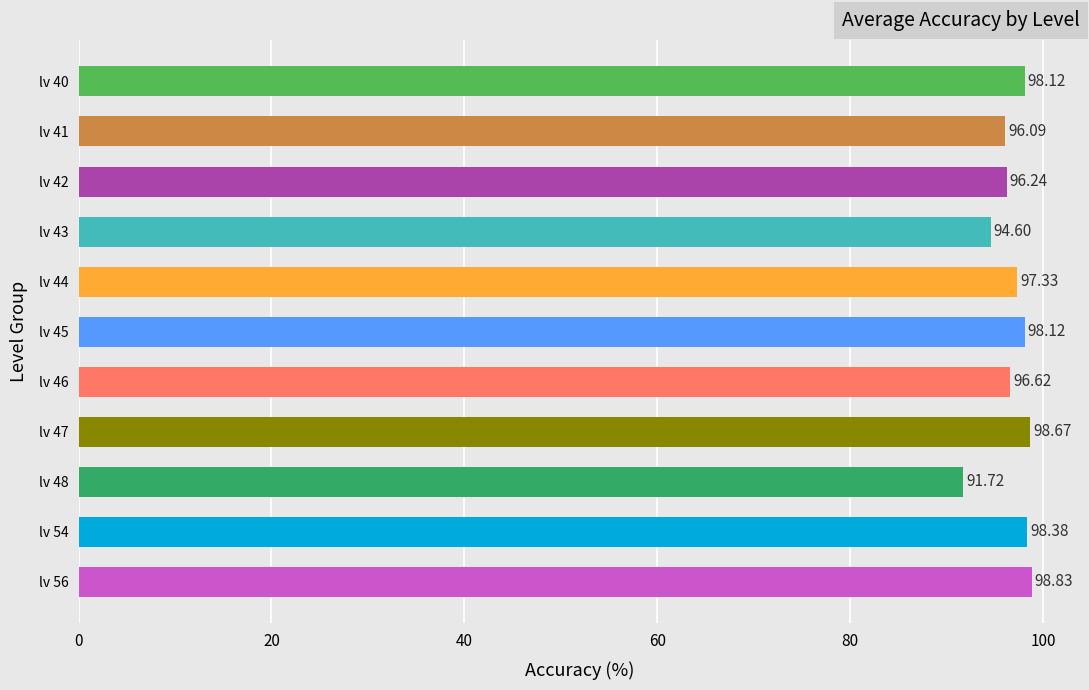

What is the ratio of the value at lv 41 to the value at lv 40?

1.0